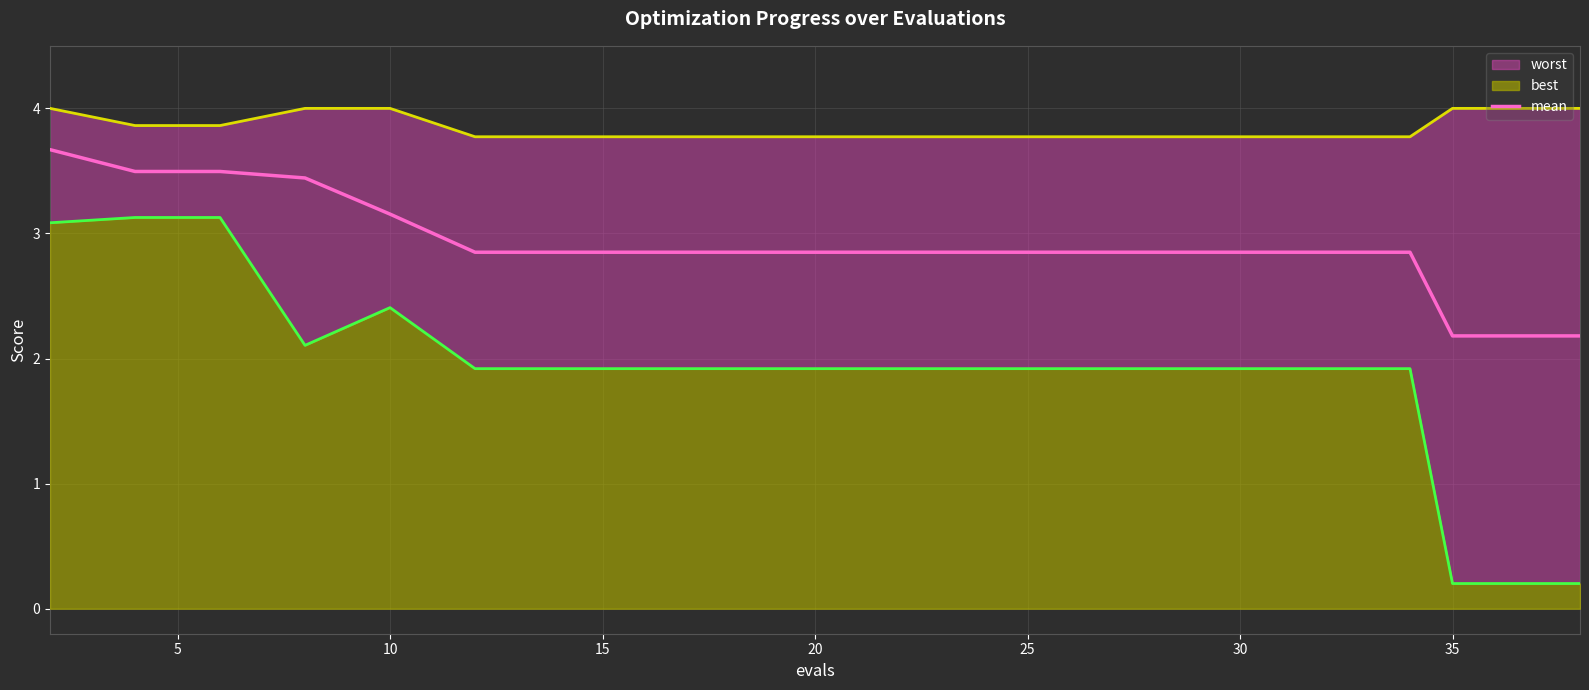

What is the maximum value for mean?

3.7